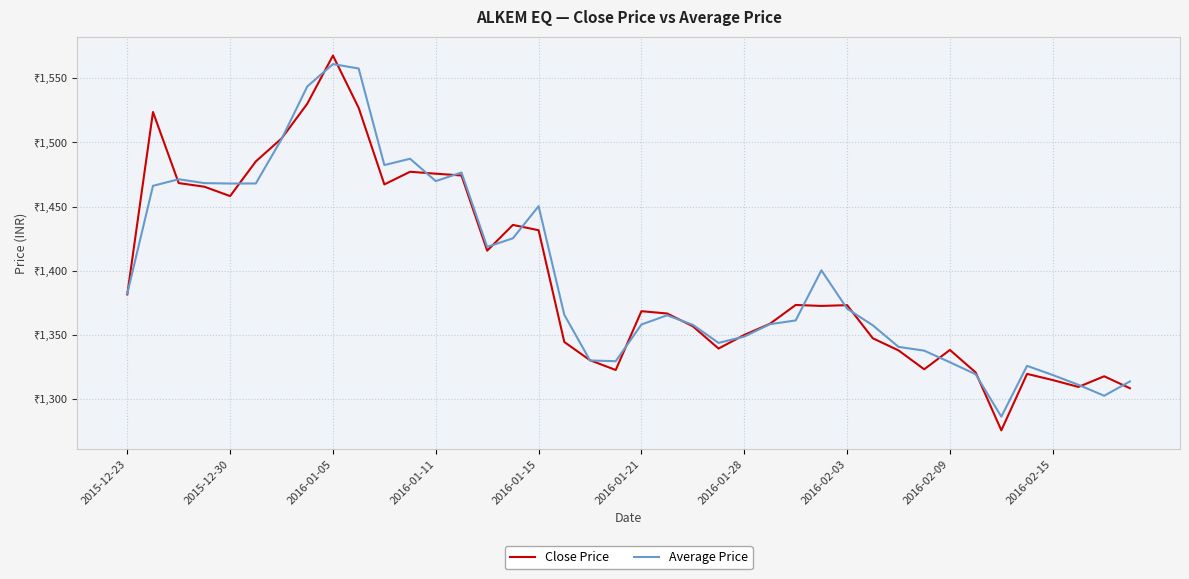

At which label does Average Price first exceed 1365?

2015-12-23